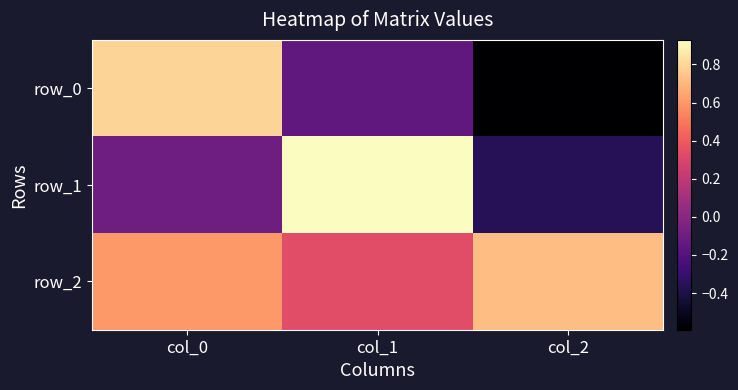

Is it true that row_0 equals -0.1 at col_1?

True